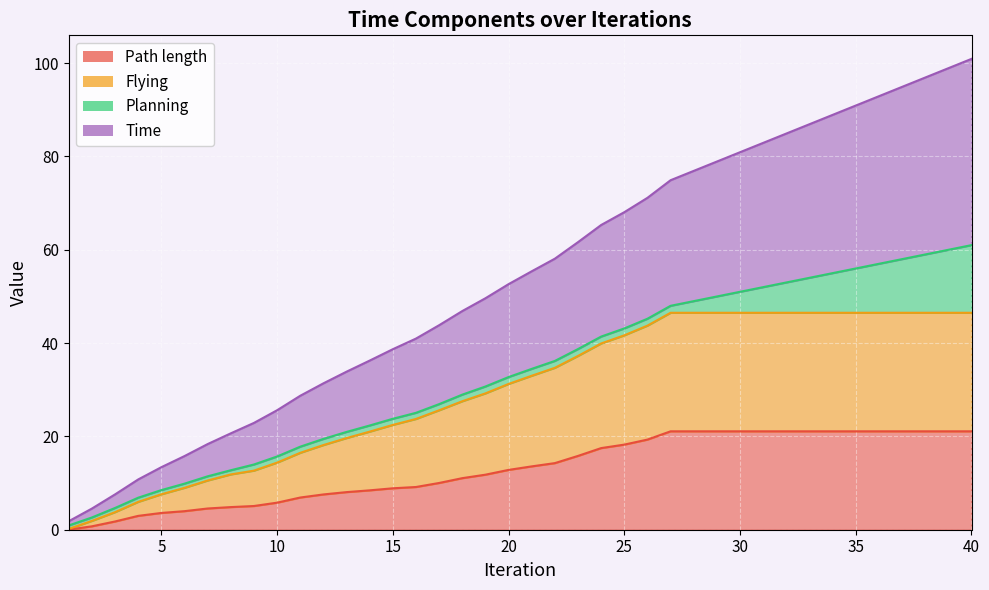

At which label is Path length closest to 10?

17